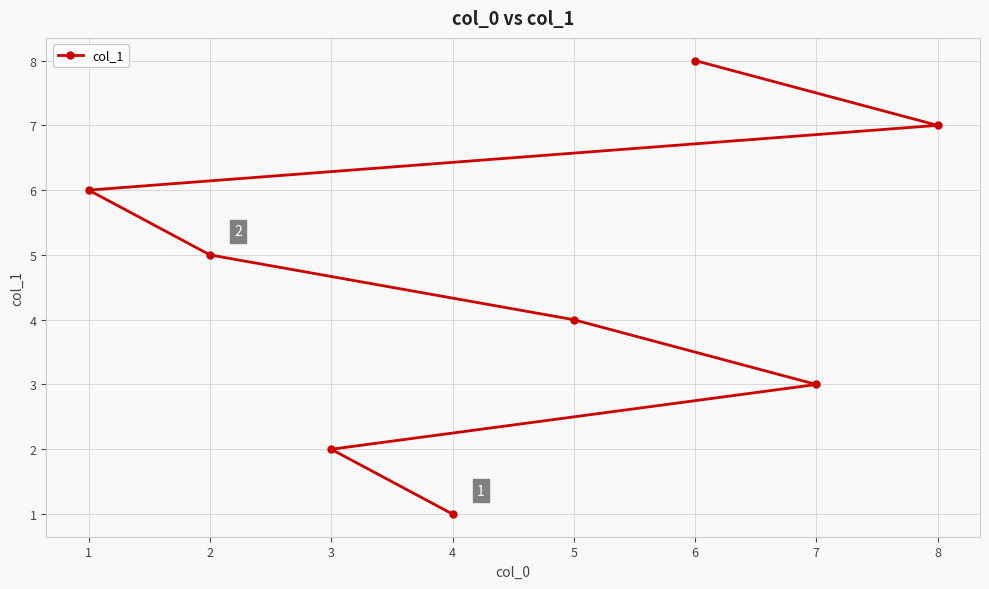

What is the value of the 6th point from the left?

8